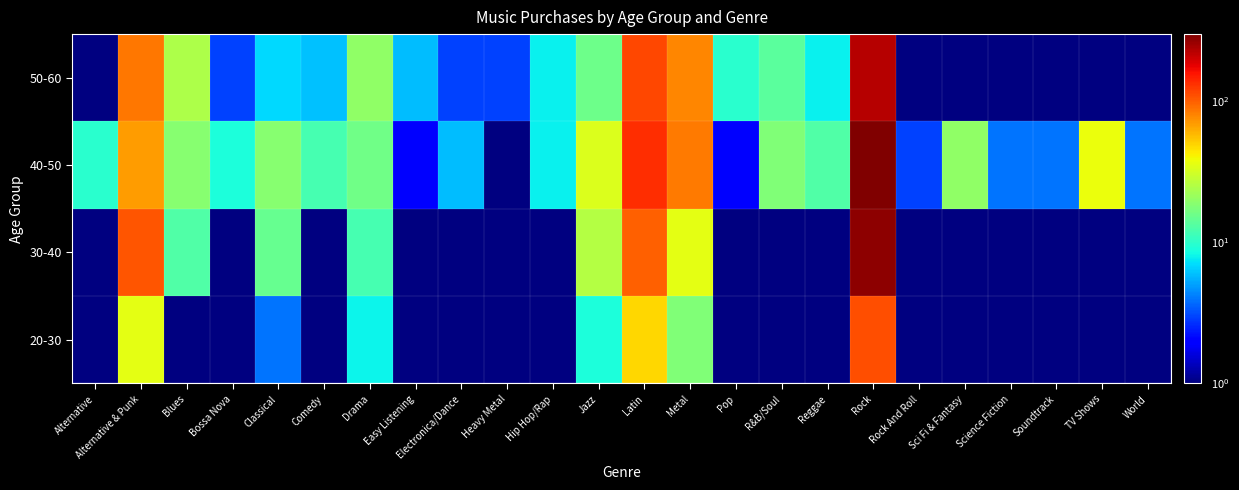

Between Comedy and Jazz, which is larger?

Jazz